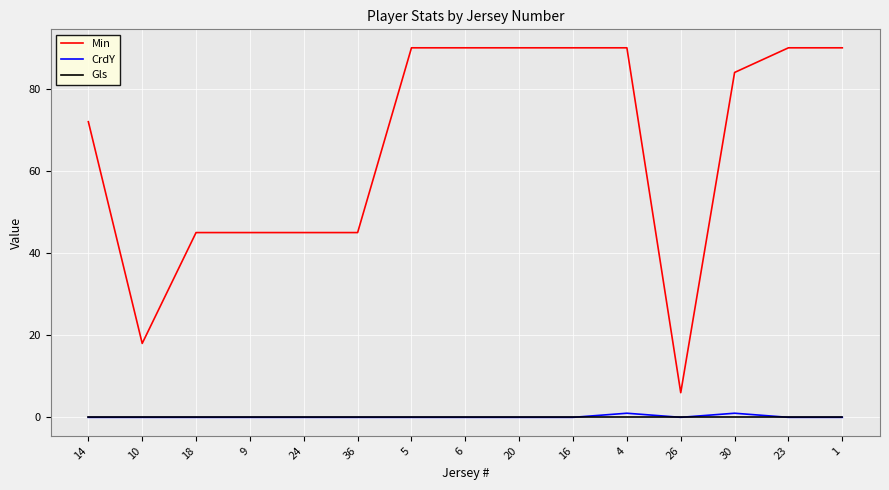

True or false: Gls and Min cross at least once.

False